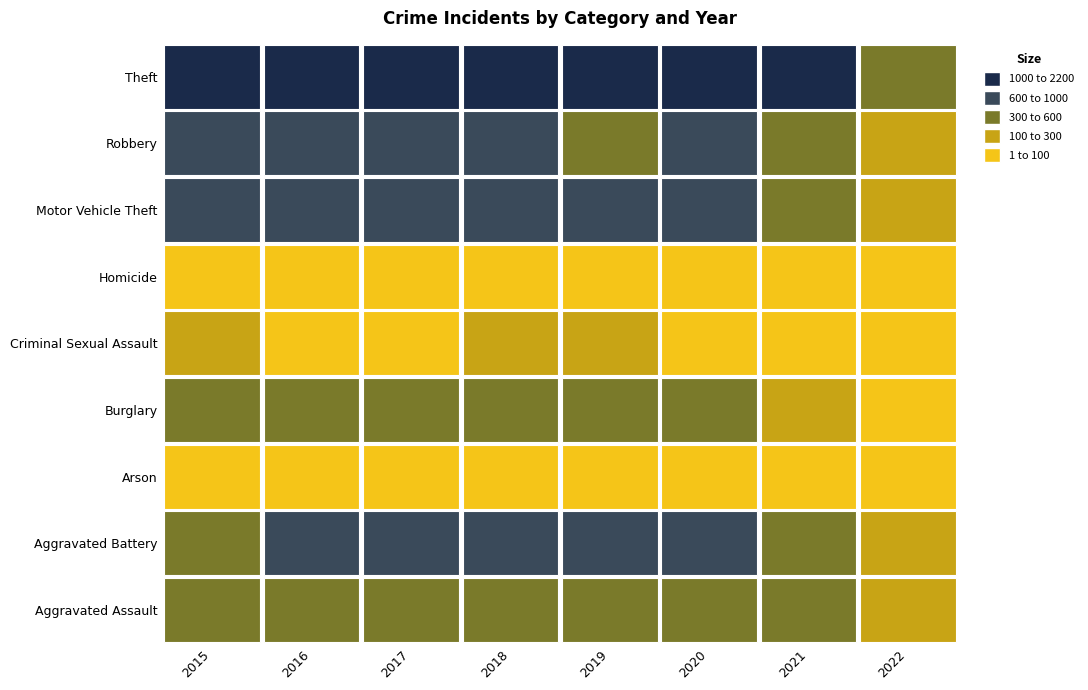

Is it true that Motor Vehicle Theft equals 429 at 2018?

False